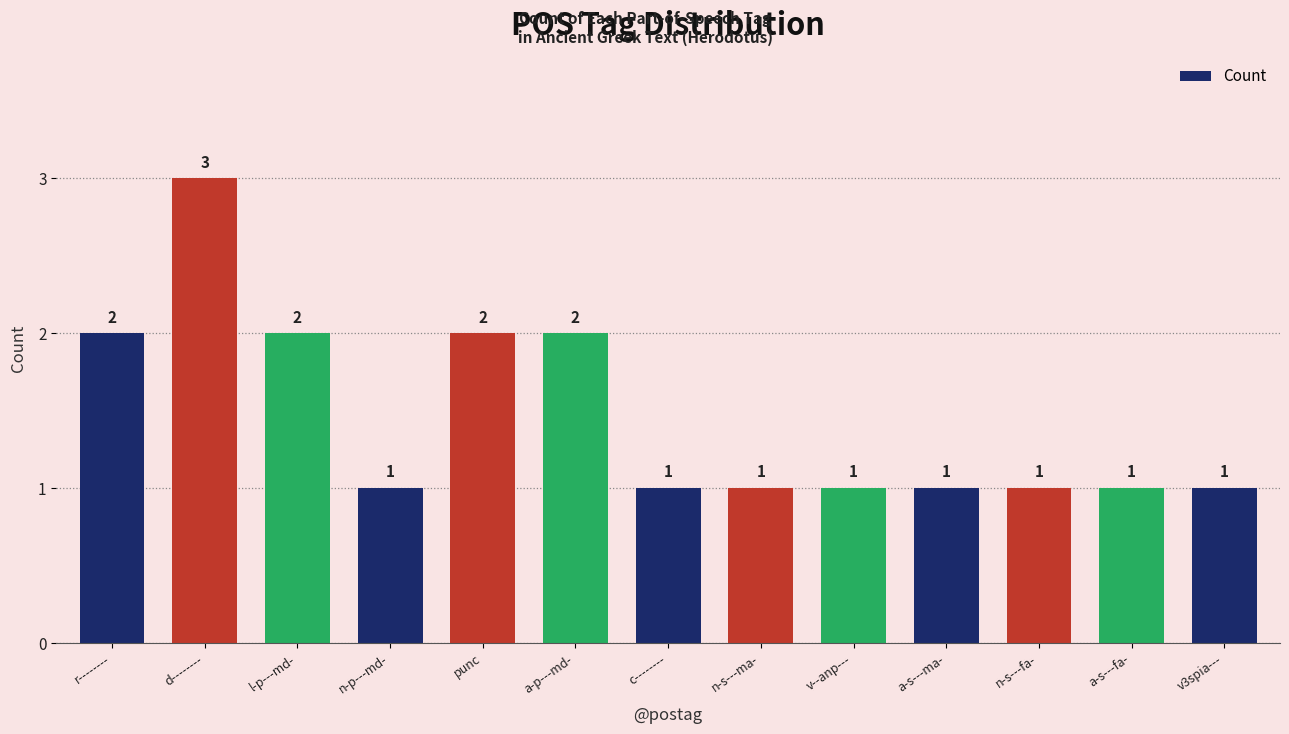

Count the number of categories in the chart.

13